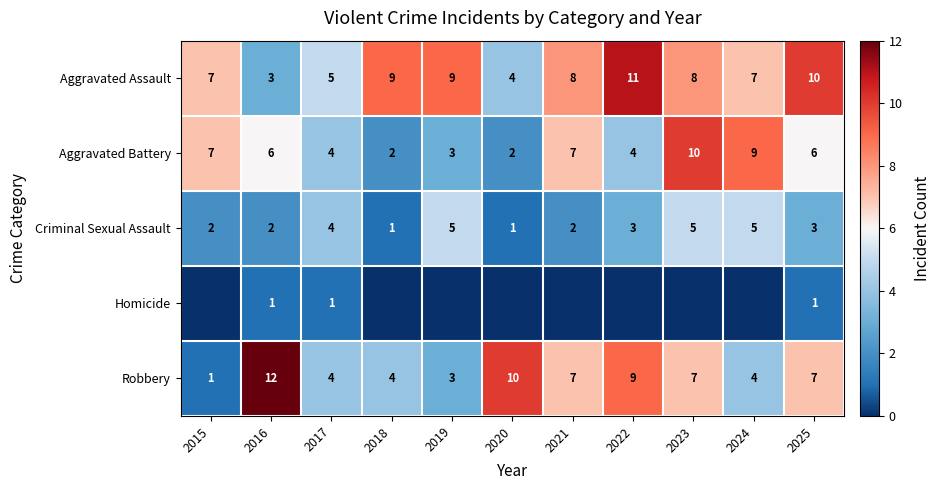

What is the spread (max minus min) of values at 2025?

9